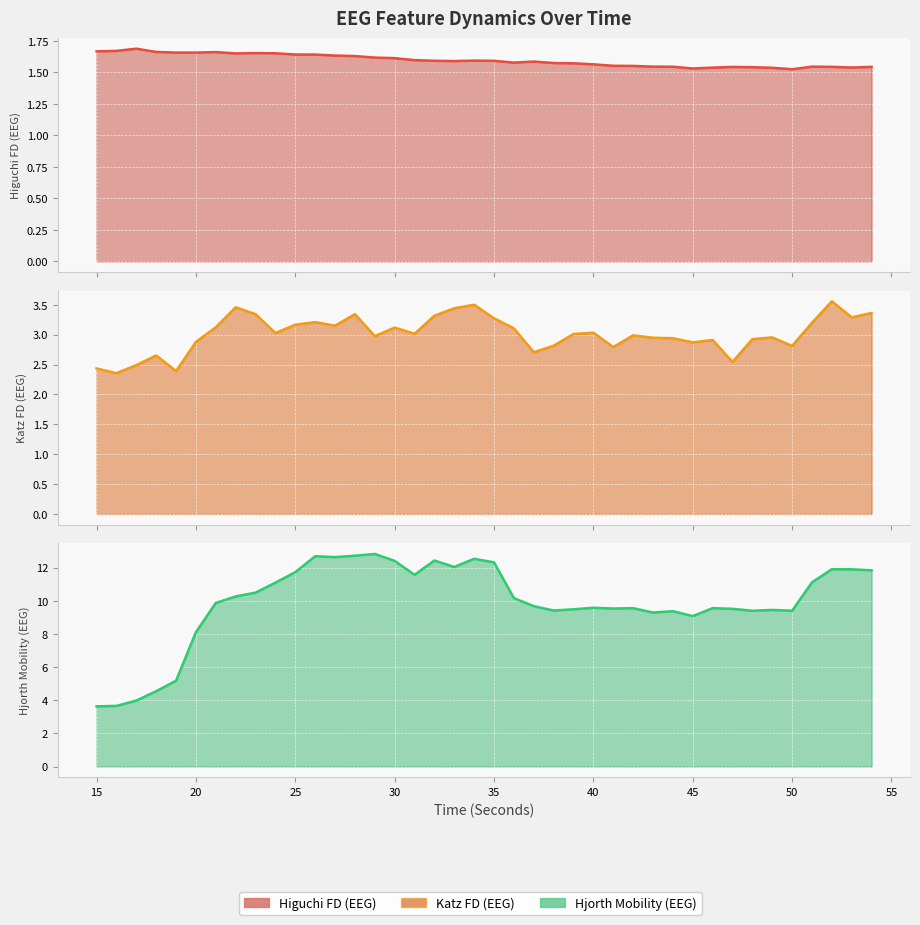

Reading right to left, transcribe all the data shown in this chart.

Higuchi FD (EEG): 1.5	1.5	1.5	1.5	1.5	1.5	1.5	1.5	1.5	1.5	1.5	1.5	1.6	1.6	1.6	1.6	1.6	1.6	1.6	1.6	1.6	1.6	1.6	1.6	1.6	1.6	1.6	1.6	1.6	1.6	1.7	1.7	1.6	1.7	1.7	1.7	1.7	1.7	1.7	1.7
Katz FD (EEG): 3.4	3.3	3.6	3.2	2.8	3.0	2.9	2.5	2.9	2.9	2.9	2.9	3.0	2.8	3.0	3.0	2.8	2.7	3.1	3.3	3.5	3.4	3.3	3.0	3.1	3.0	3.3	3.1	3.2	3.2	3.0	3.3	3.5	3.1	2.9	2.4	2.7	2.5	2.4	2.4
Hjorth Mobility (EEG): 11.8	11.9	11.9	11.1	9.4	9.4	9.4	9.5	9.6	9.1	9.4	9.3	9.6	9.5	9.6	9.5	9.4	9.7	10.2	12.3	12.5	12.0	12.4	11.6	12.4	12.8	12.7	12.6	12.7	11.7	11.1	10.5	10.3	9.9	8.1	5.2	4.5	4.0	3.7	3.6